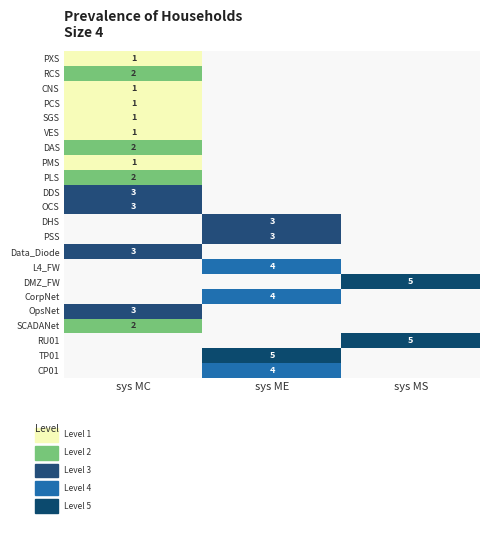

The PLS series shows 1 at sys MC. True or false?

False